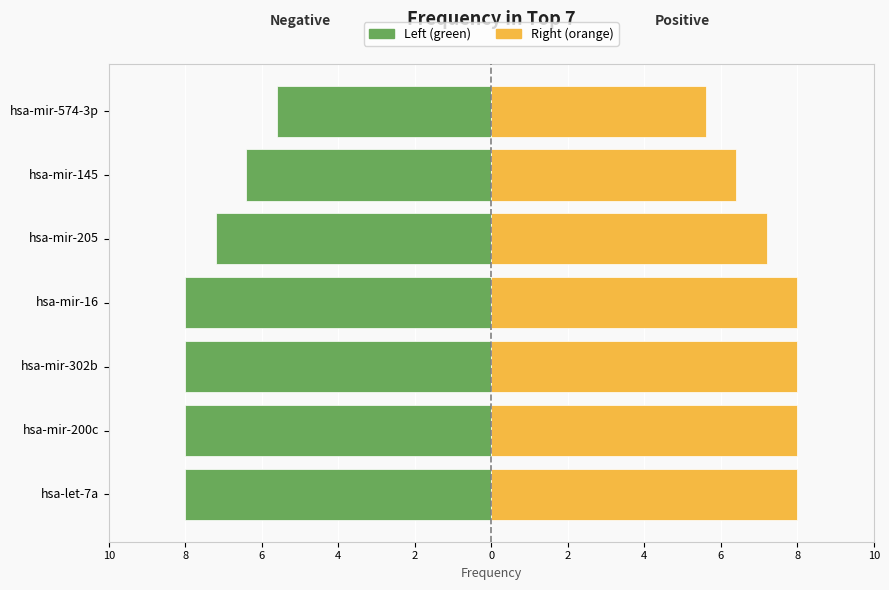

Reading right to left, transcribe all the data shown in this chart.

Left (green): -5.6	-6.4	-7.2	-8.0	-8.0	-8.0	-8.0
Right (orange): 5.6	6.4	7.2	8.0	8.0	8.0	8.0